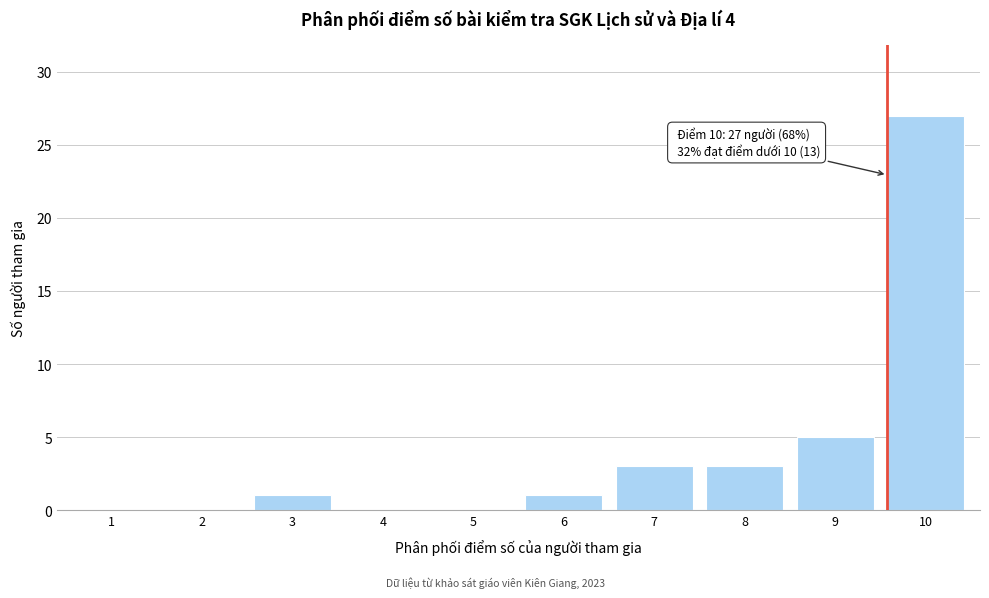

Reading left to right, what are all the values shown in this chart?

1=0	2=0	3=1	4=0	5=0	6=1	7=3	8=3	9=5	10=27